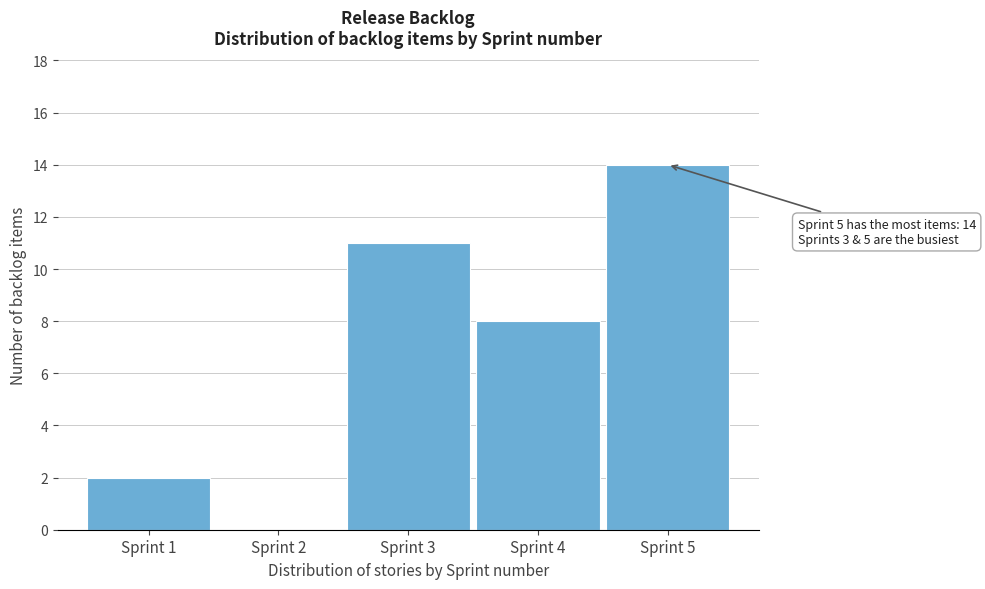

Reading left to right, list all the values displayed in this chart.

Sprint 1=2	Sprint 2=0	Sprint 3=11	Sprint 4=8	Sprint 5=14